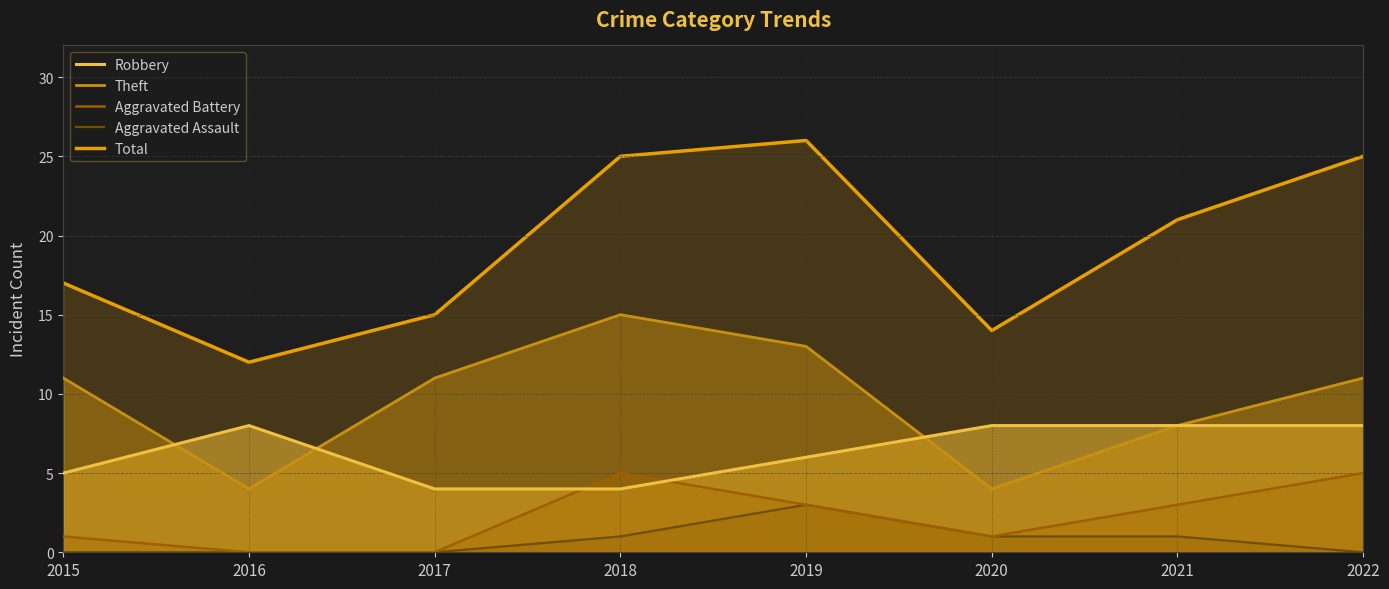

Where is Robbery nearest to the value 6?

2019